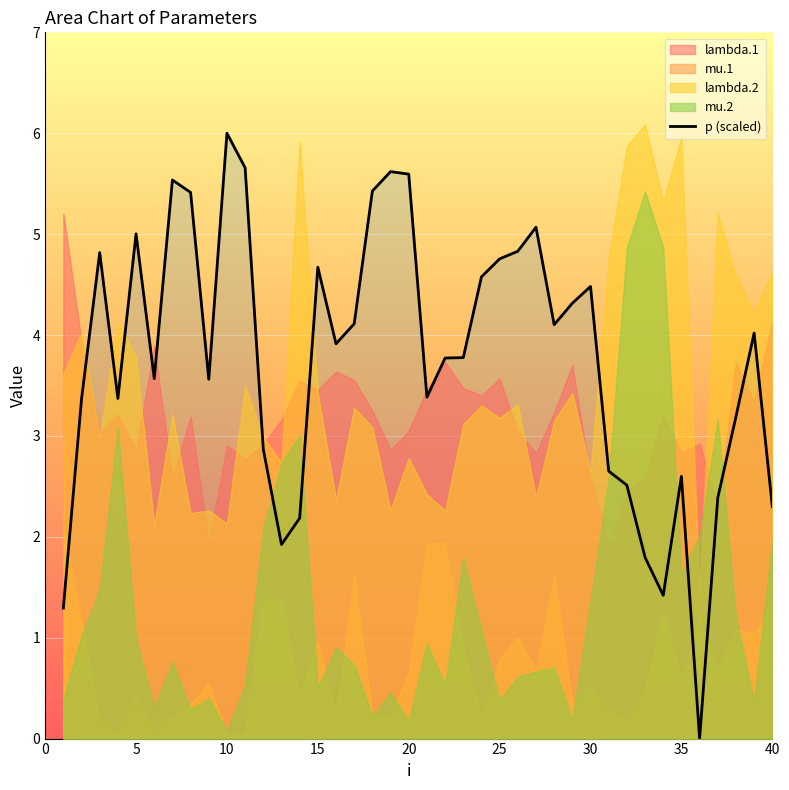

What is the sum of all values?

149.8